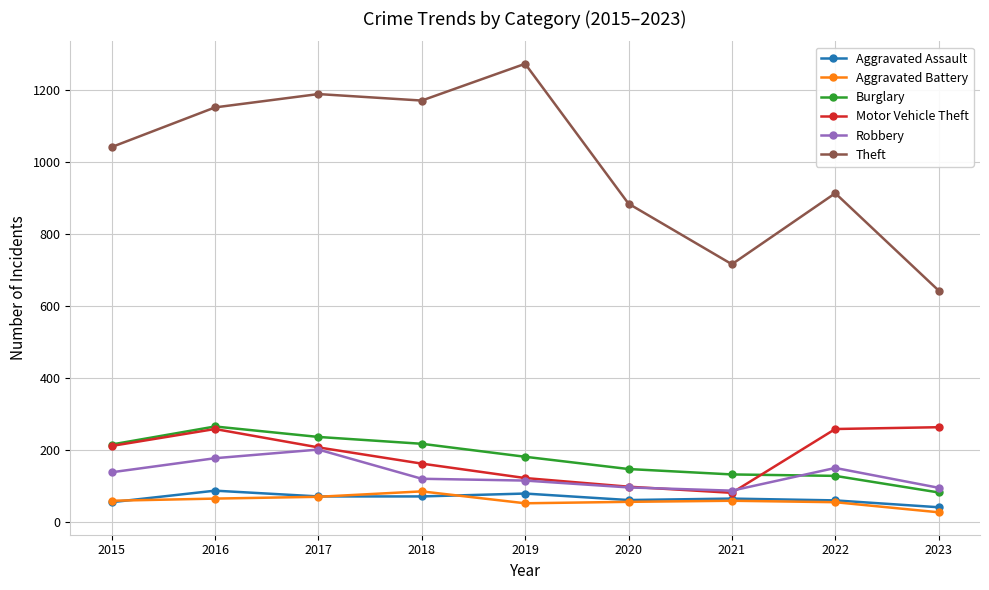

What are all the series names shown in the legend?

Aggravated Assault, Aggravated Battery, Burglary, Motor Vehicle Theft, Robbery, Theft